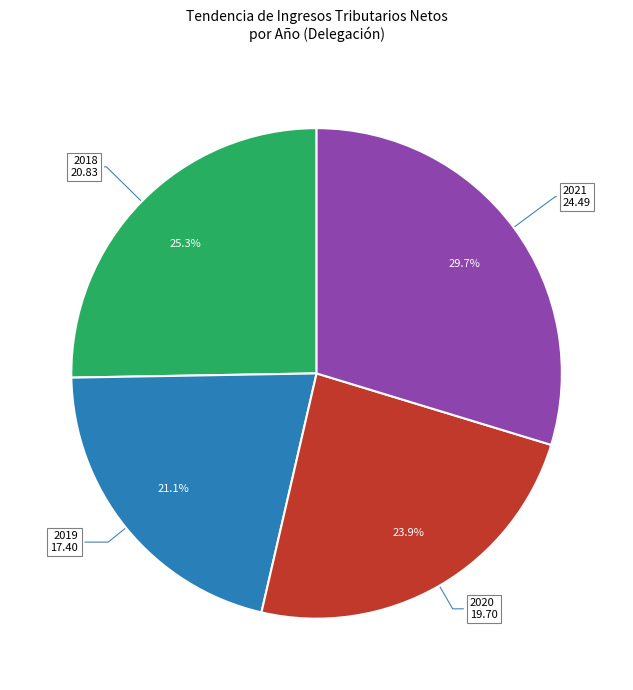

To the nearest percent, what is the difference between the largest and smallest slice percentages?

9%